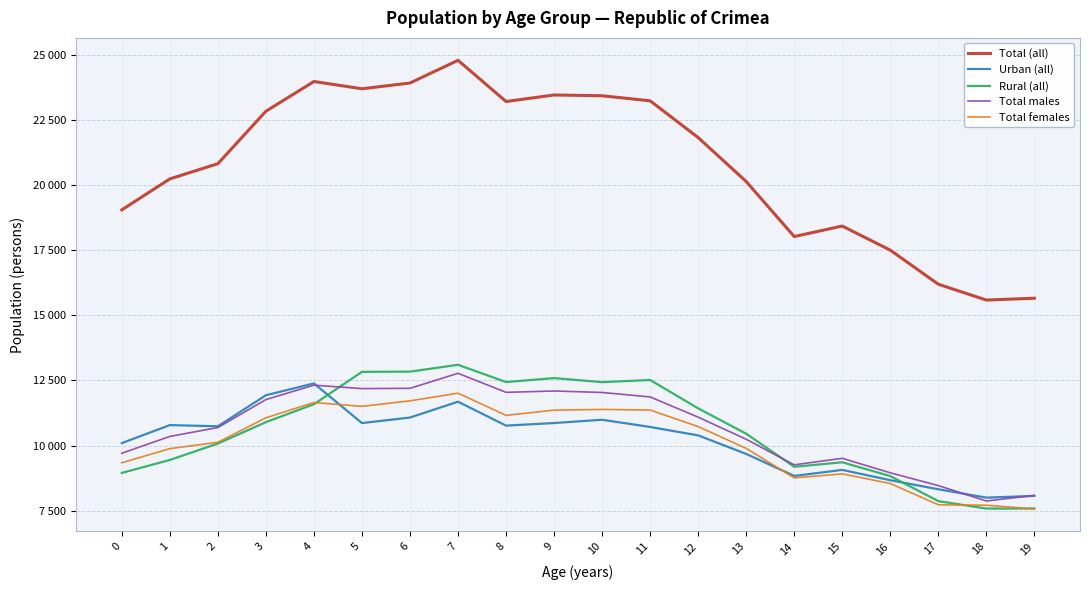

Is this an area chart (filled region under the line)?

No